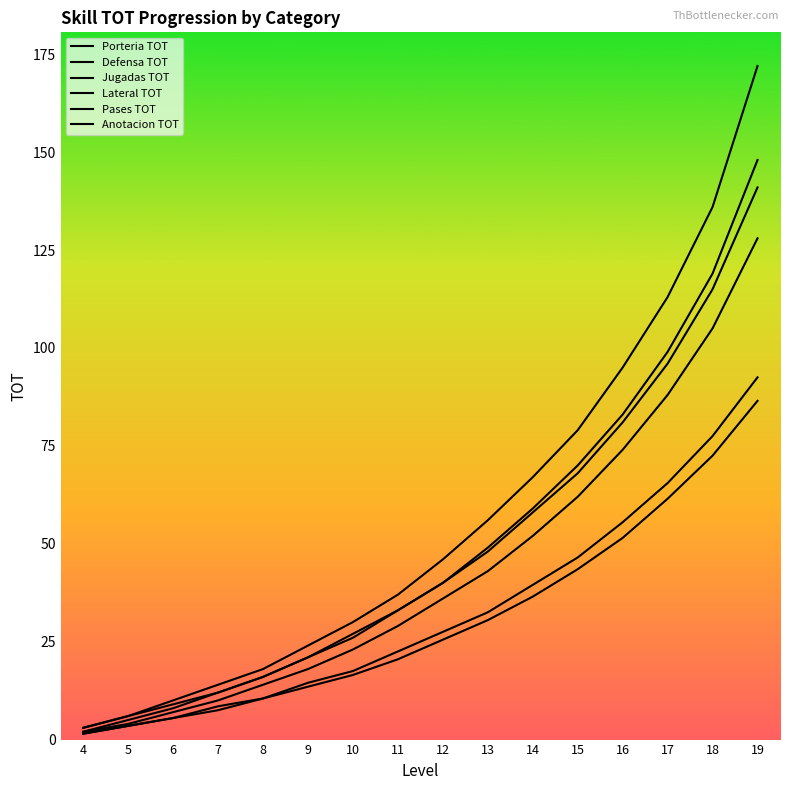

Does the chart display data point markers on the line(s)?

No